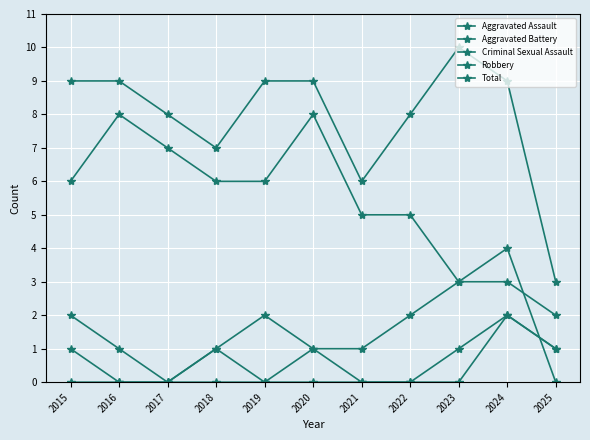

What is the approximate value of Aggravated Battery at 2020?

1